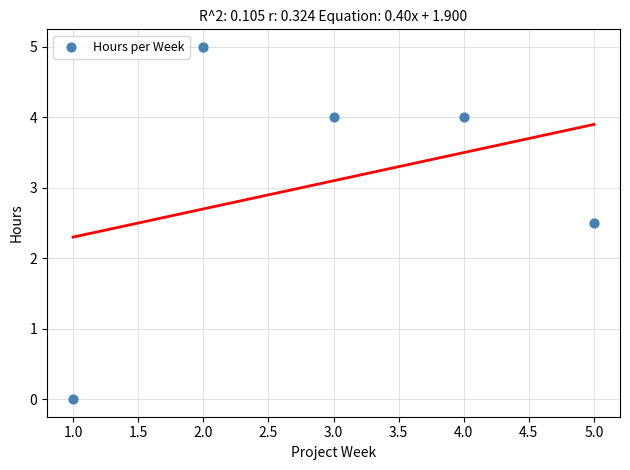

What Y value in the scatter plot is closest to 2?

2.5